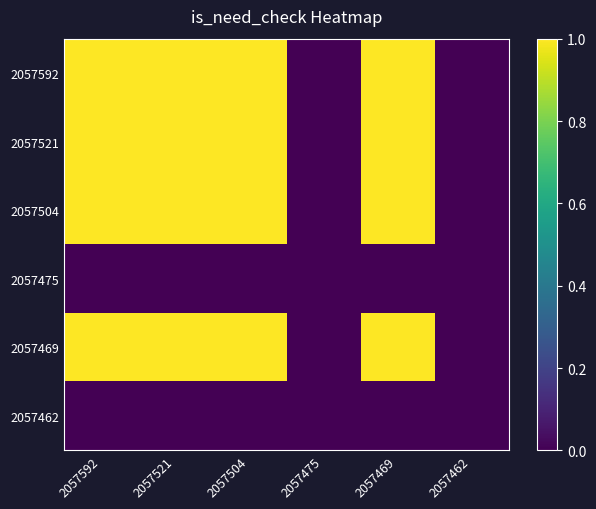

Which series changed the most between 2057475 and 2057469?

2057592